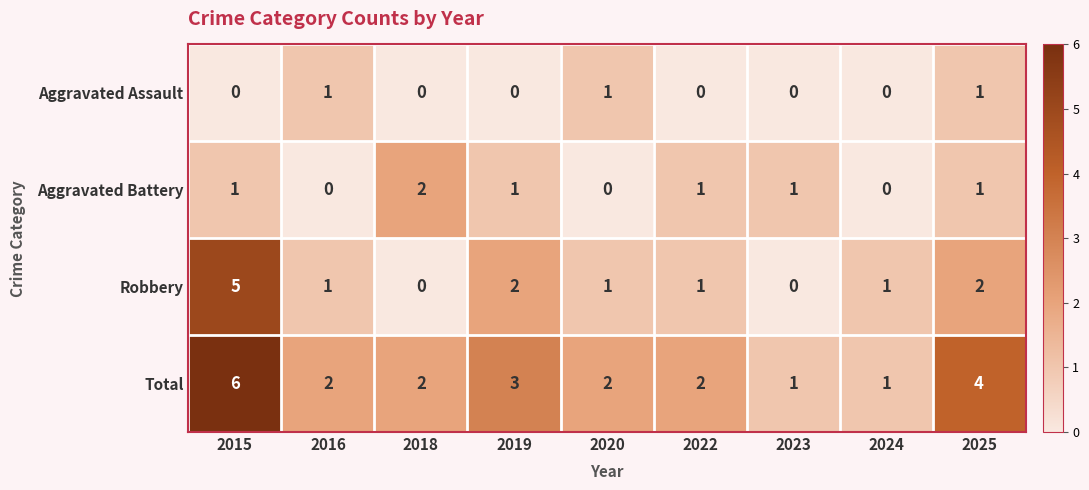

How many values in the Total series are below 2?

2